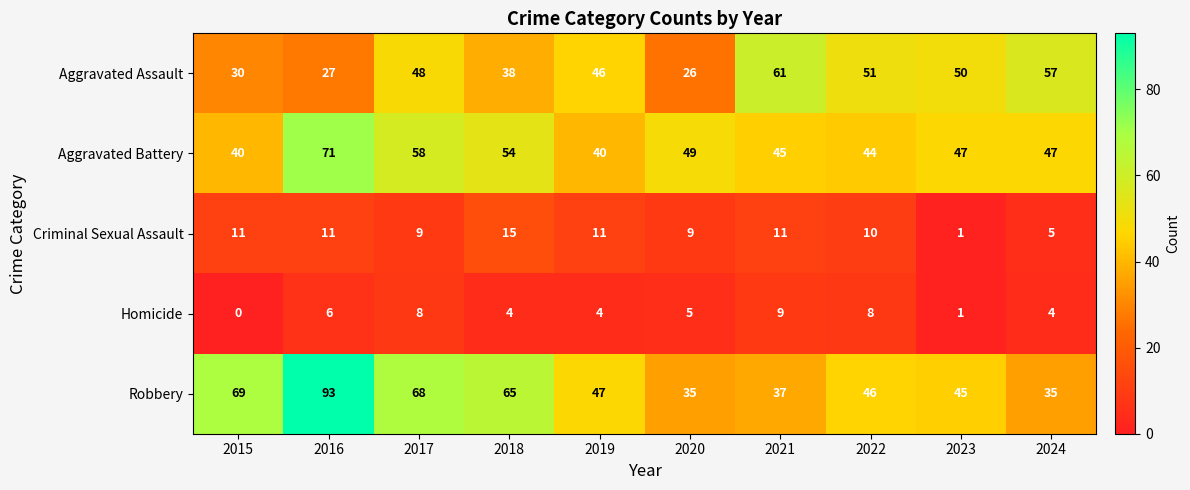

Rank the series at 2020 from lowest to highest value.

Homicide, Criminal Sexual Assault, Aggravated Assault, Robbery, Aggravated Battery